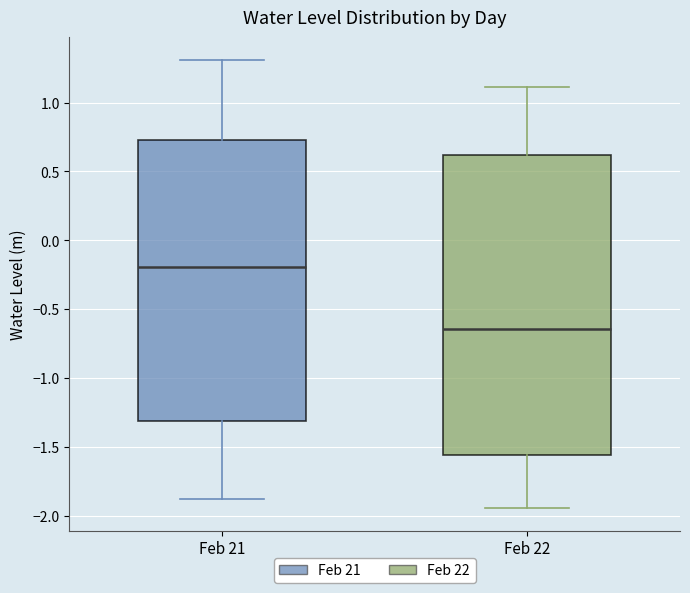

Which box's median line is the lowest?

Feb 22